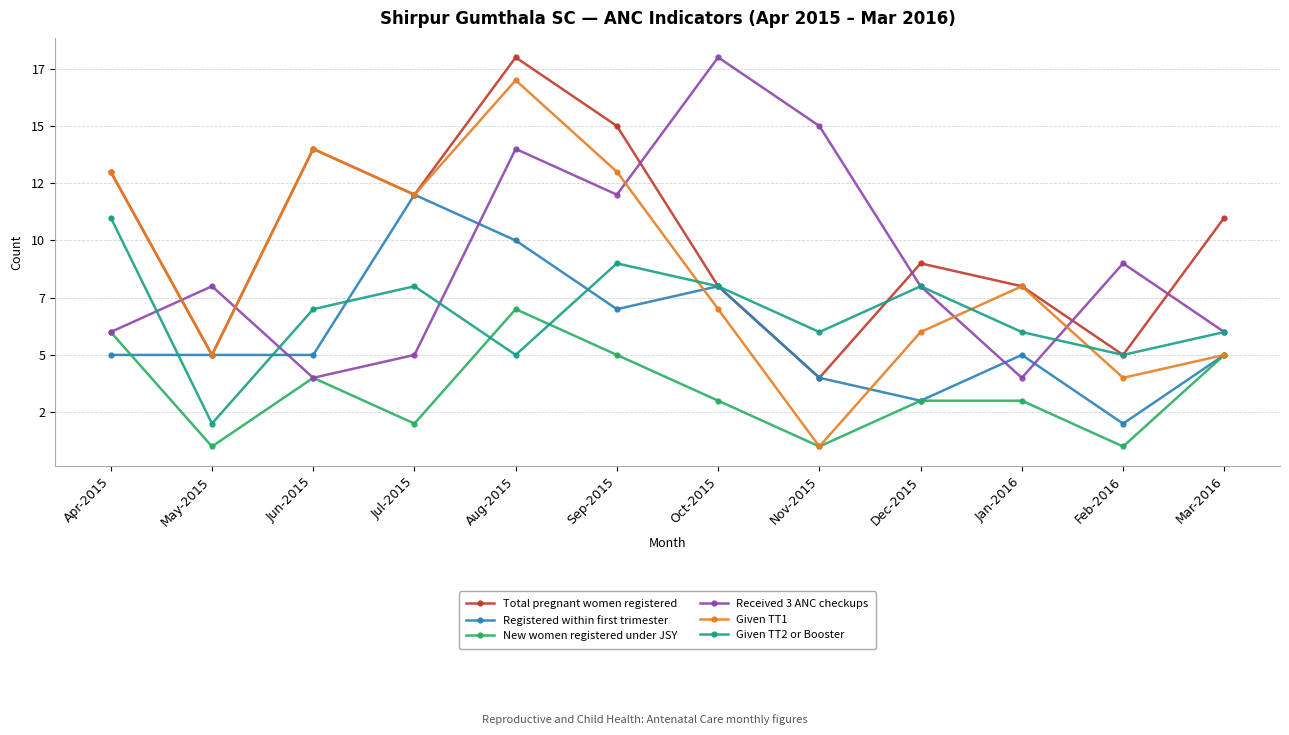

How many times do Received 3 ANC checkups and Total pregnant women registered cross each other?

6